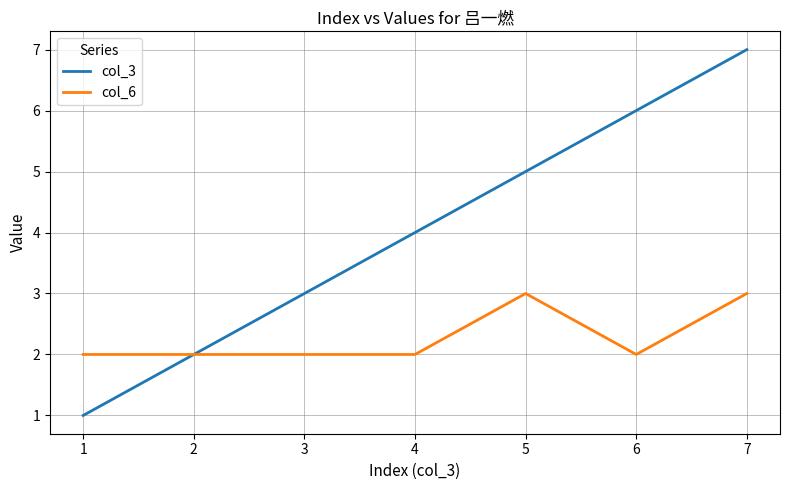

Which series has the largest range (max minus min)?

col_3